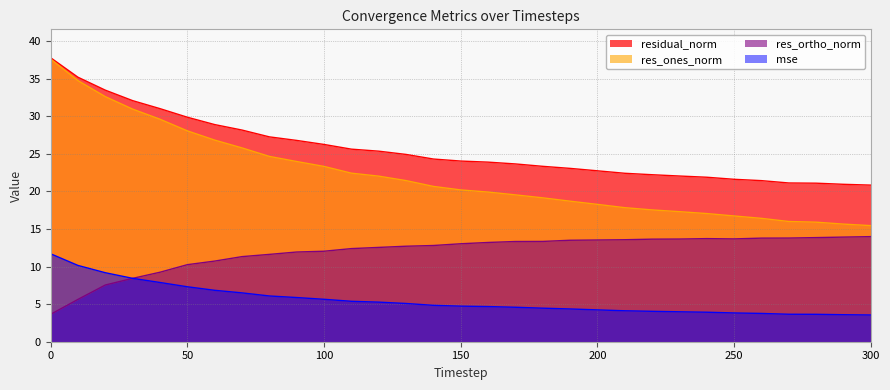

What is the average value of the res_ortho_norm series?

11.9